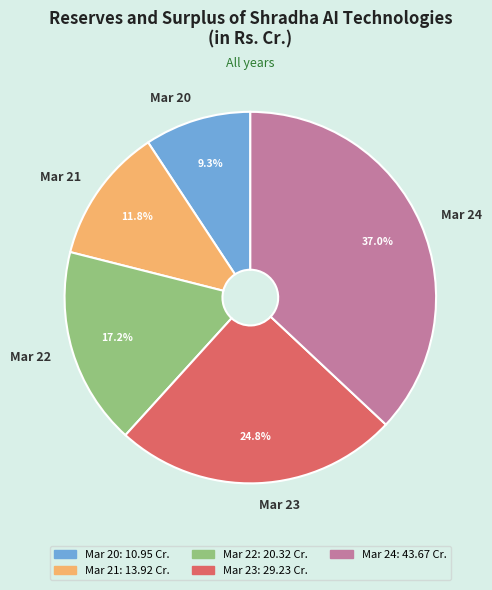

To the nearest percent, what is the difference between the Mar 24 and Mar 21 slice percentages?

25%